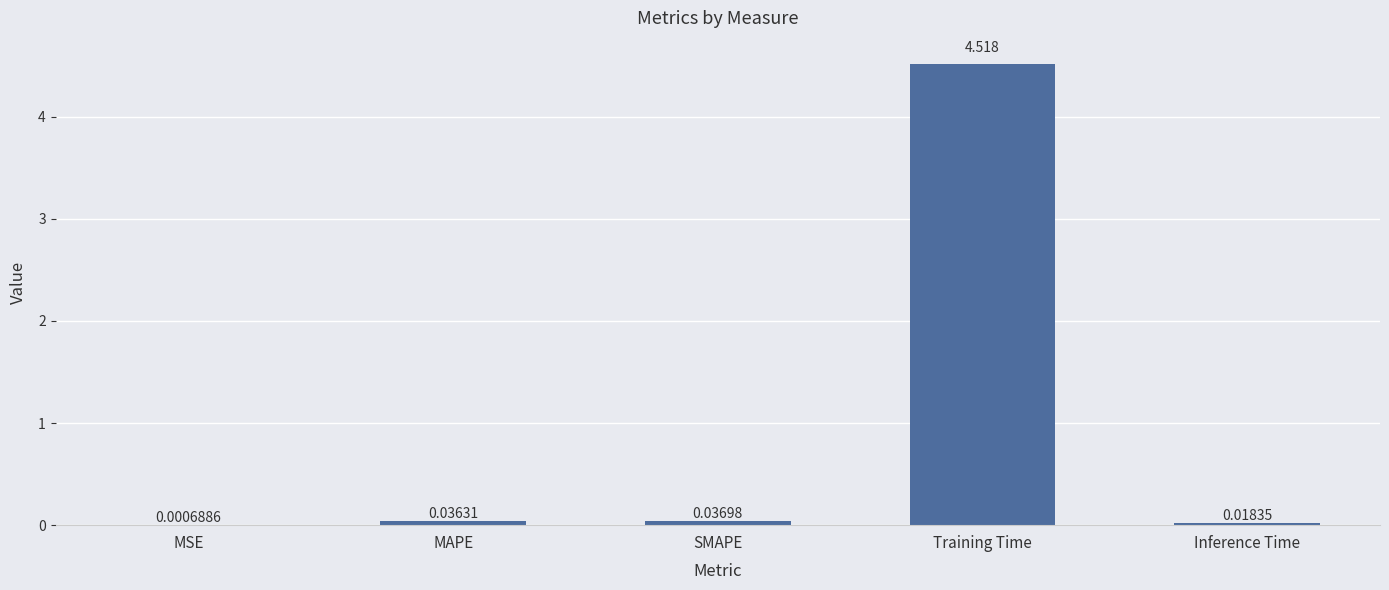

Between MAPE and Training Time, which is larger?

Training Time